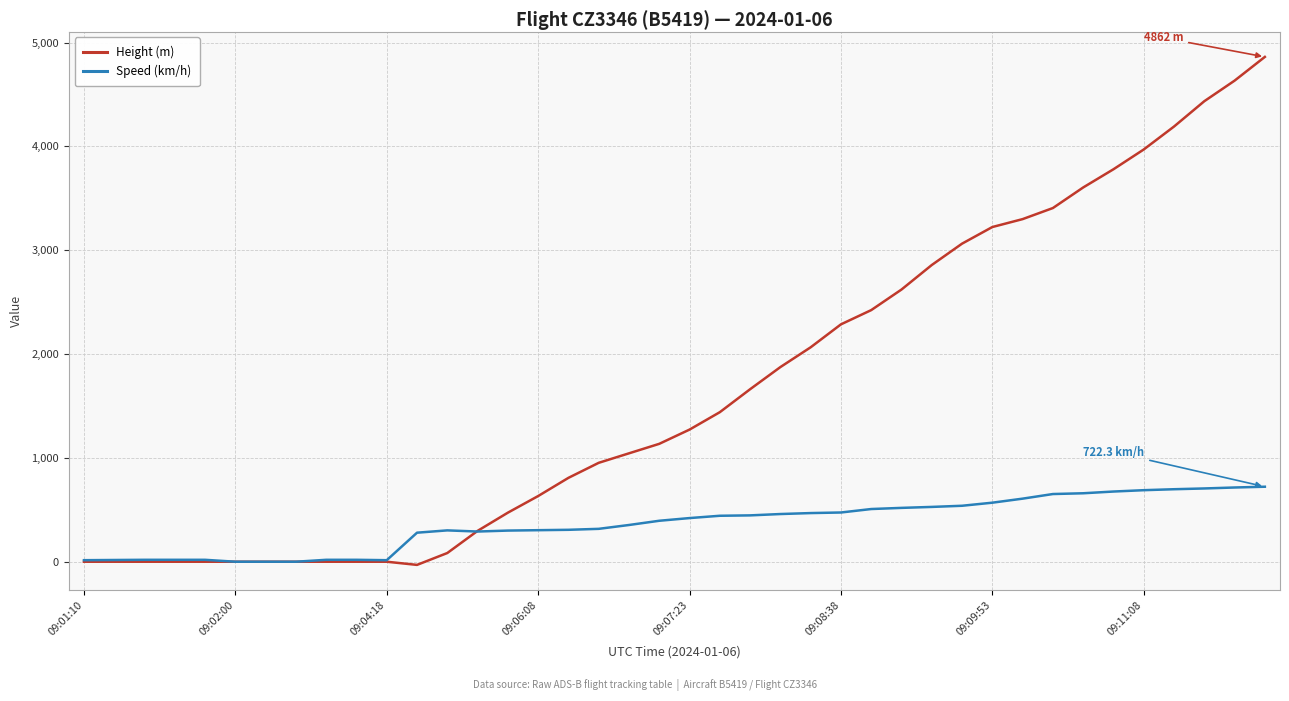

Which series has the largest range (max minus min)?

Height (m)